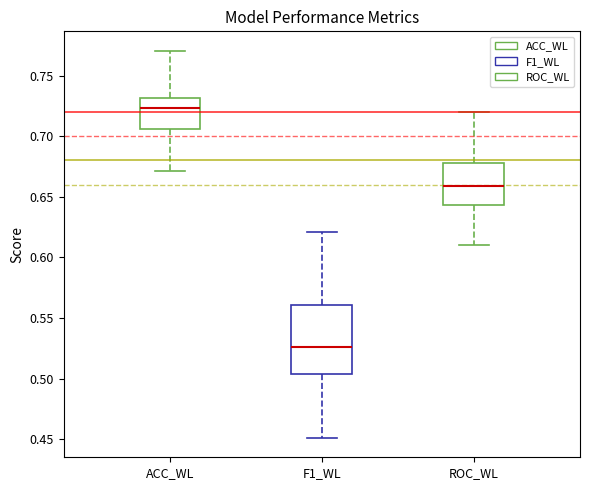

Which box is the tallest, from its lower edge to its upper edge?

F1_WL